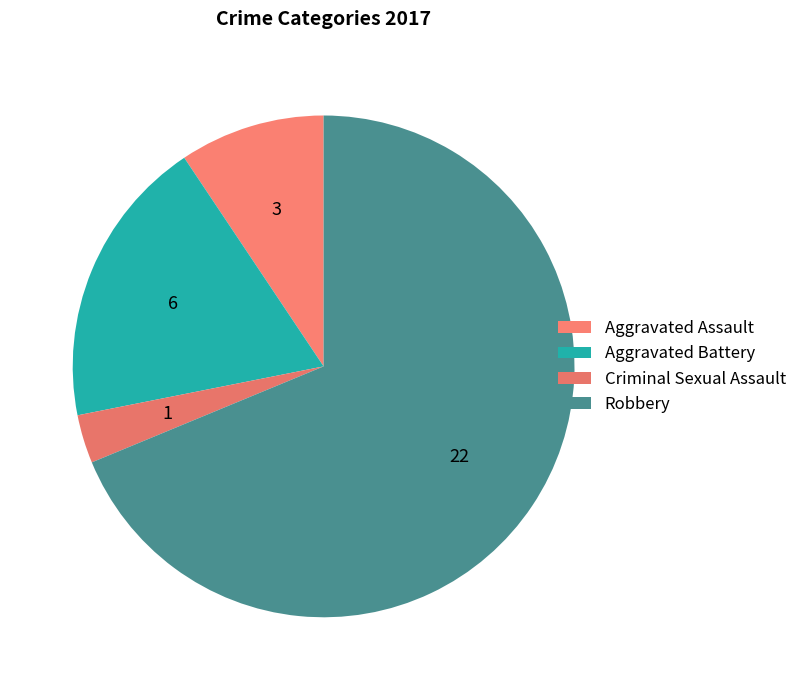

Between Aggravated Assault and Criminal Sexual Assault, which is larger?

Aggravated Assault